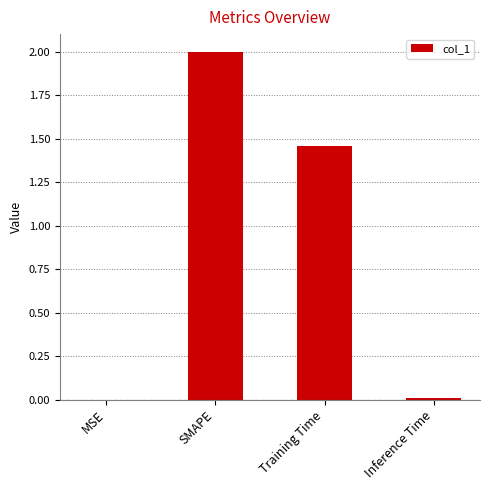

How many series are shown in this chart?

1